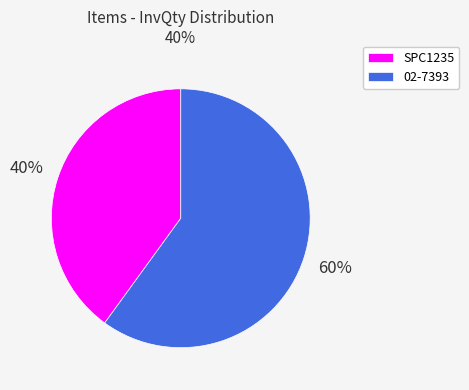

Which slice represents more than half of the pie?

02-7393